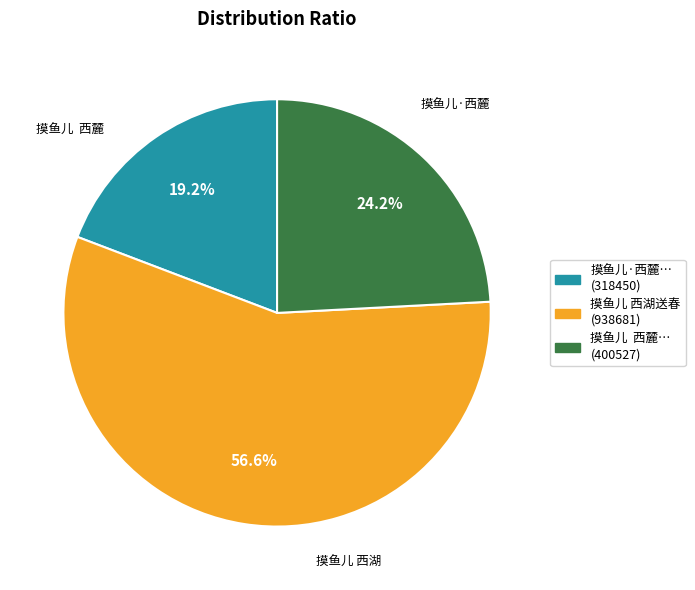

Does any single category account for the majority?

Yes